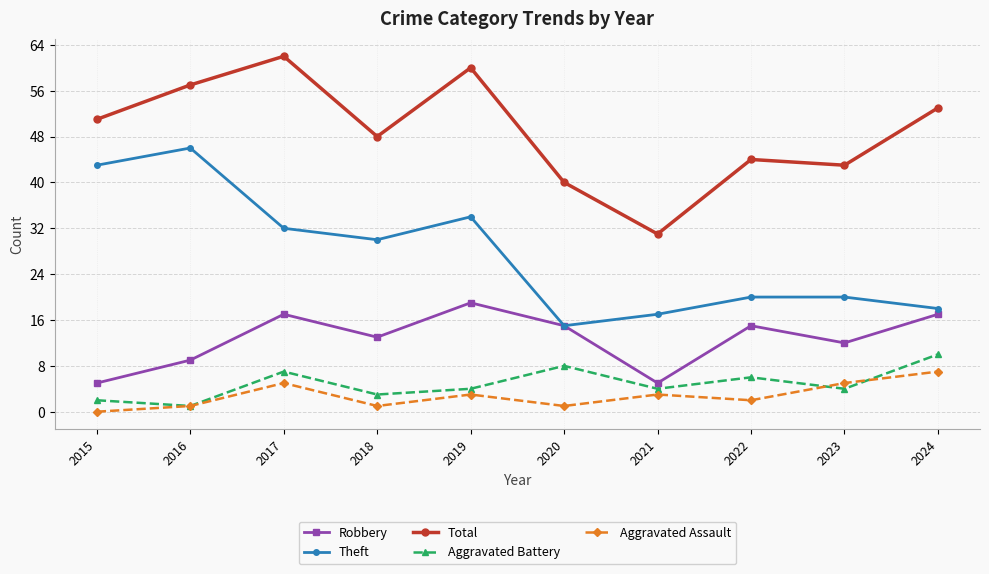

True or false: Aggravated Assault and Robbery intersect in this chart.

False